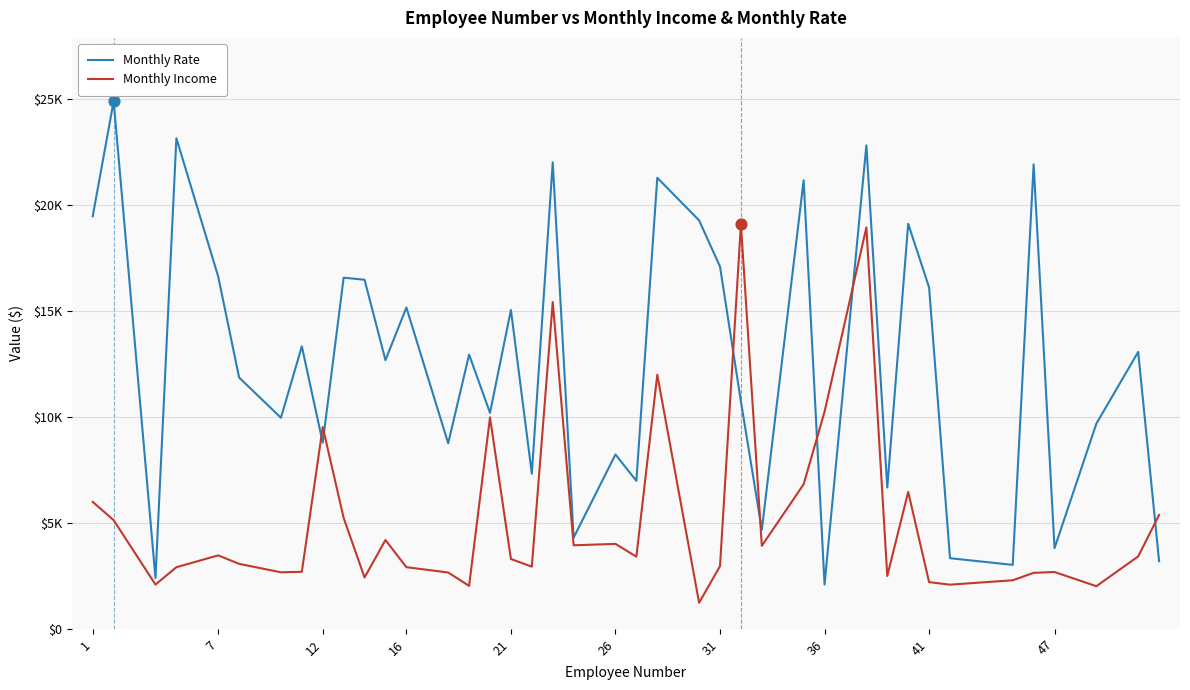

What are all the series names shown in the legend?

Monthly Rate, Monthly Income